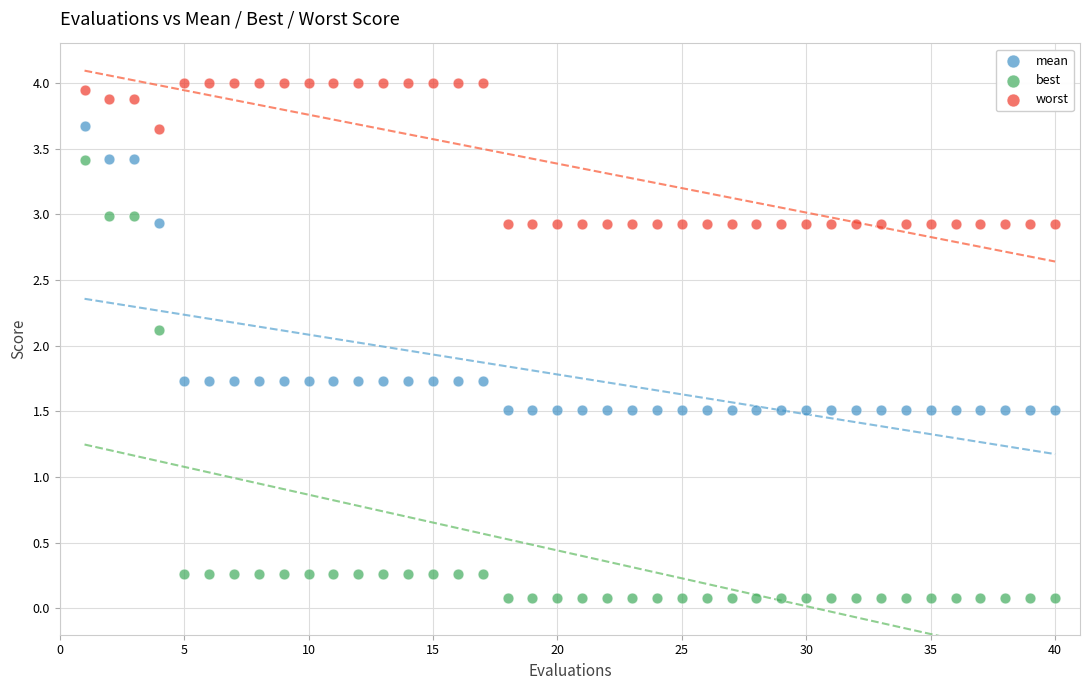

What are all the series names shown in the legend?

mean, best, worst